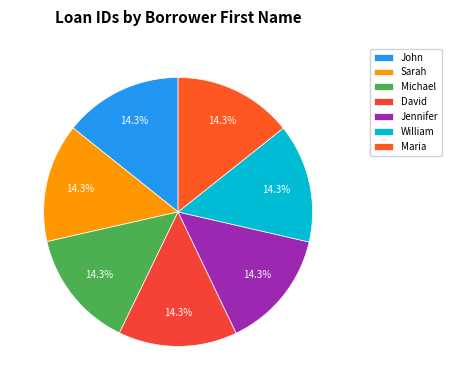

Is it true that William is 14% of the pie?

True